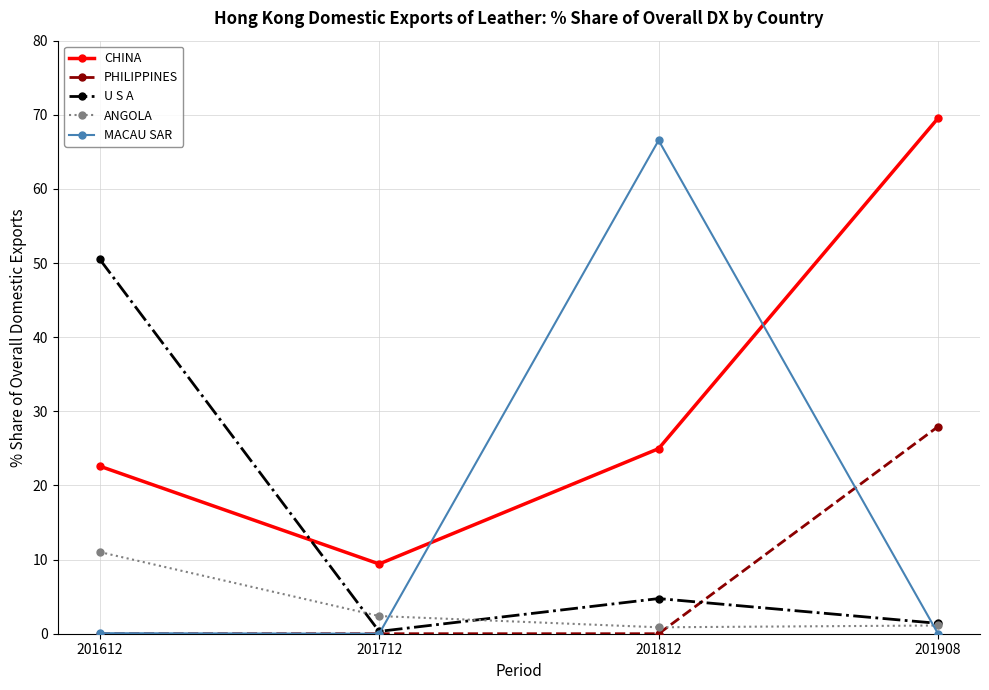

What is the difference between the second highest and second lowest values in the CHINA series?

2.4